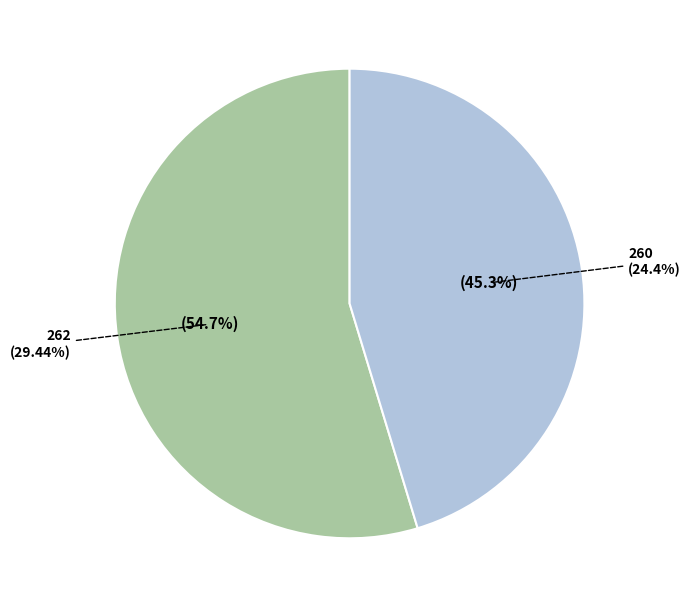

How many segments does this pie chart have?

2